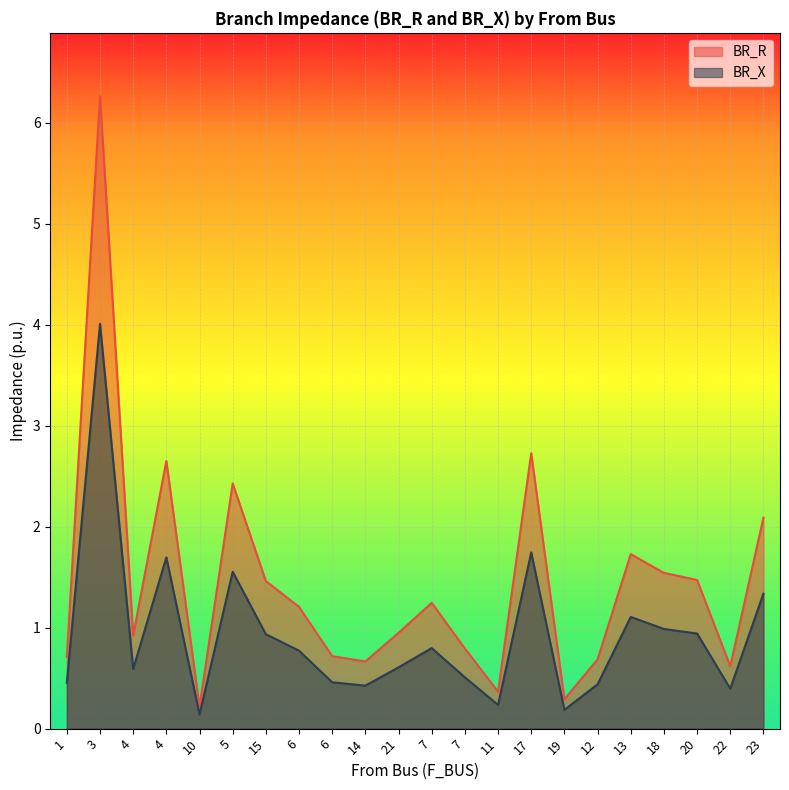

What is the average value of the BR_R series?

1.4